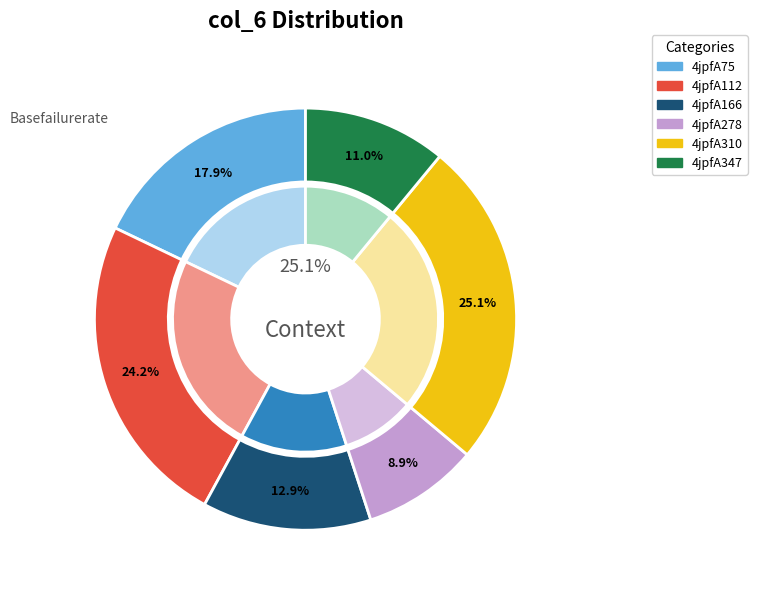

Rank the categories by value from lowest to highest.

4jpfA278, 4jpfA347, 4jpfA166, 4jpfA75, 4jpfA112, 4jpfA310